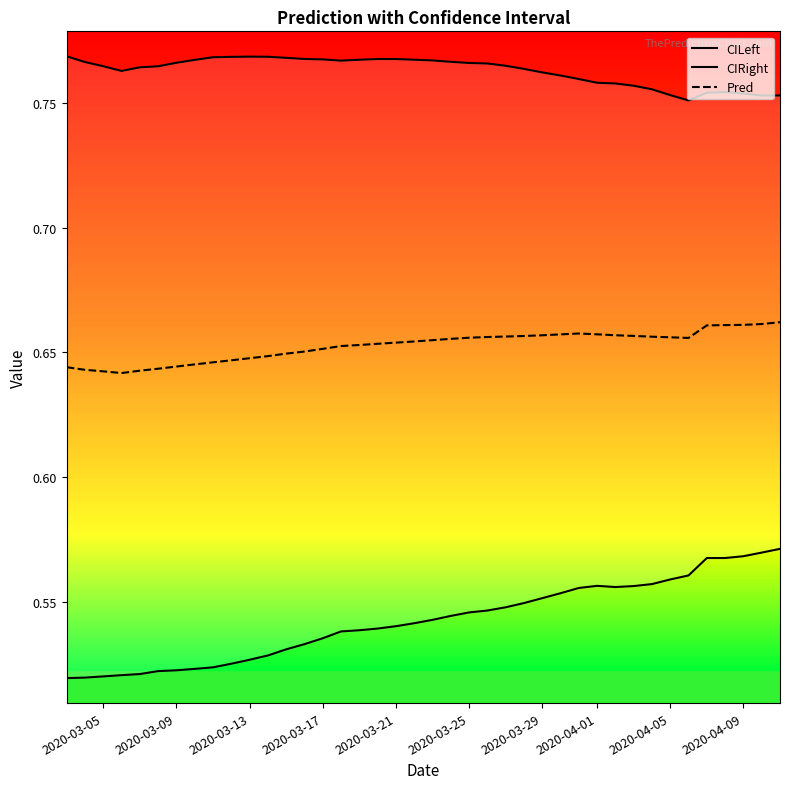

What is the maximum value shown in the chart?

0.8